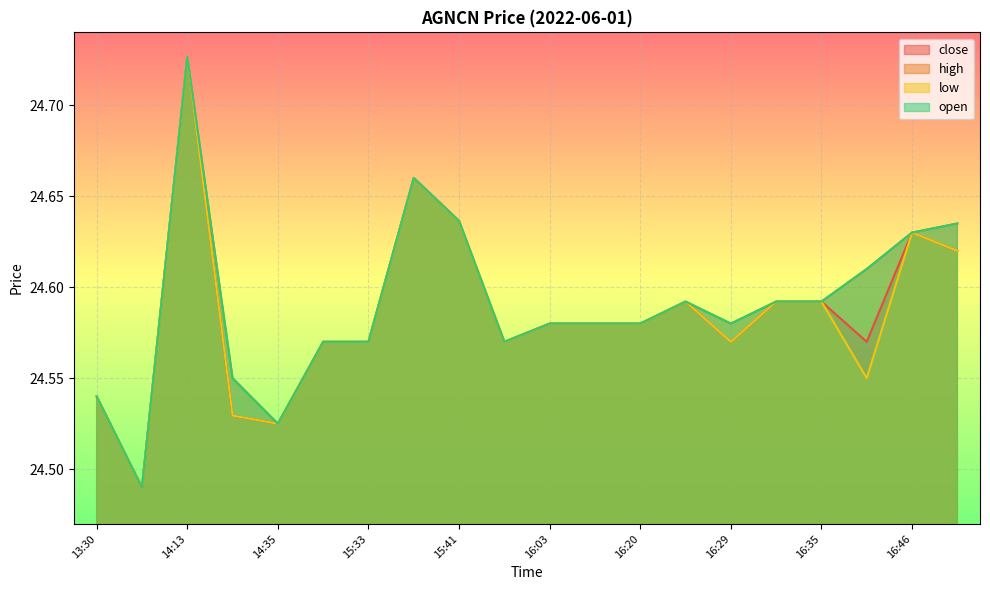

True or false: close and high cross at least once.

False